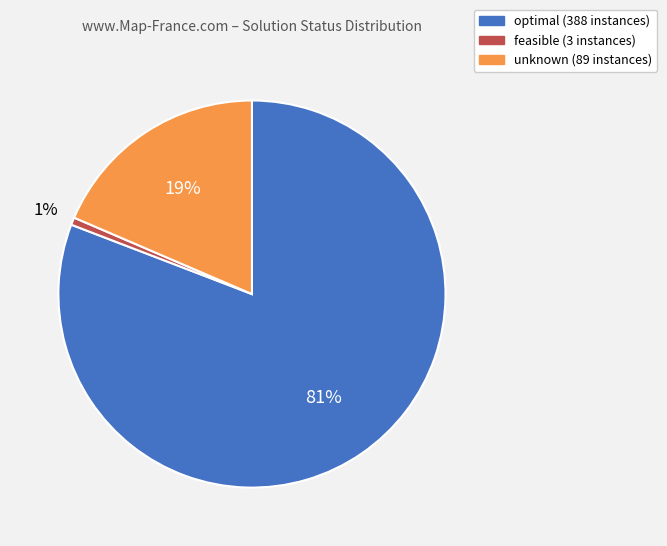

Count the number of slices in the pie.

3